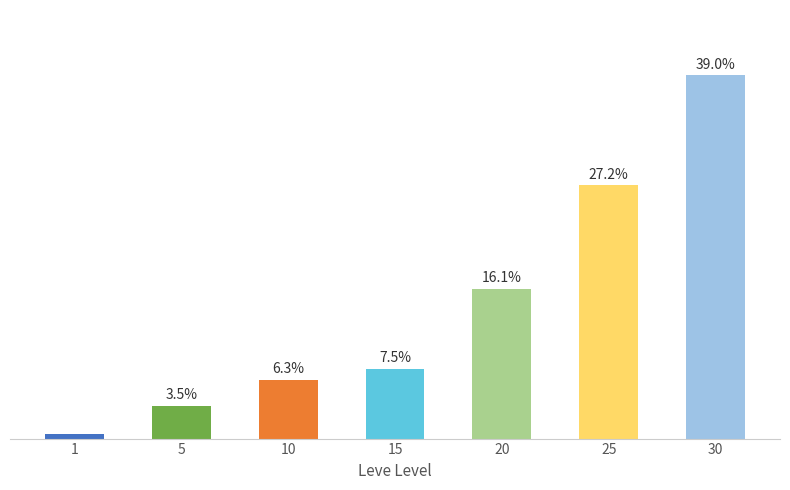

Rank the categories by value from lowest to highest.

1, 5, 10, 15, 20, 25, 30